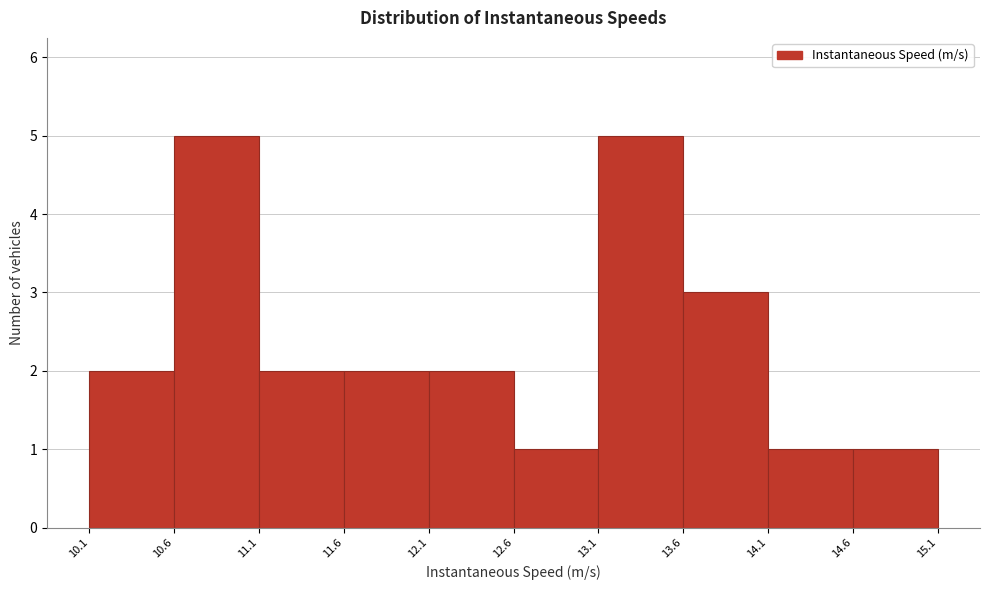

How tall is the bar that spans 11.6 to 12.1 on the x-axis? The values are not printed on the chart, so give them approximately, as read against the axis.

2